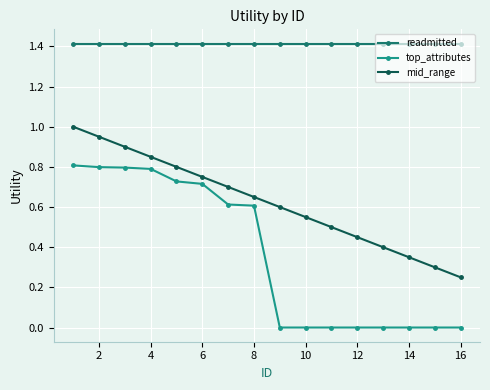

True or false: top_attributes and mid_range cross at least once.

False